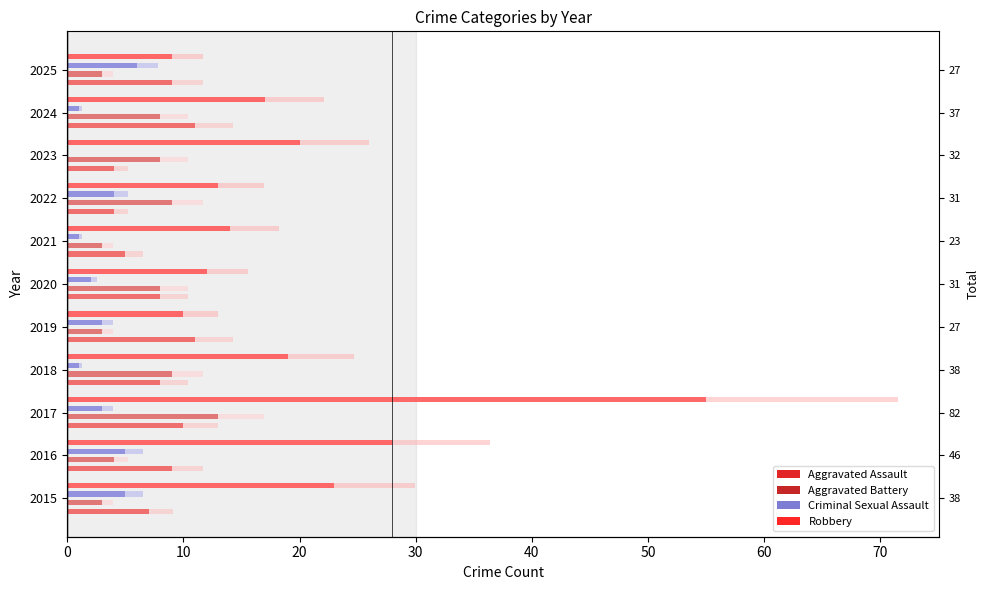

What is the sum of all Aggravated Battery values?

71